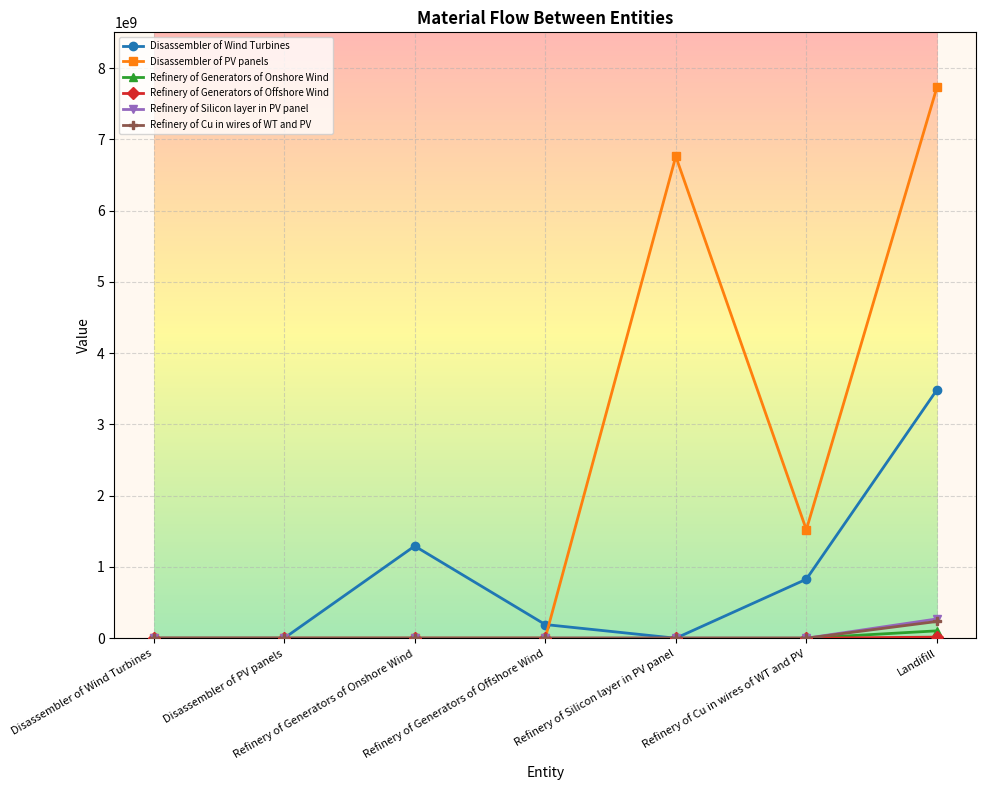

True or false: Disassembler of Wind Turbines has more than 0 points higher than both neighbors.

True